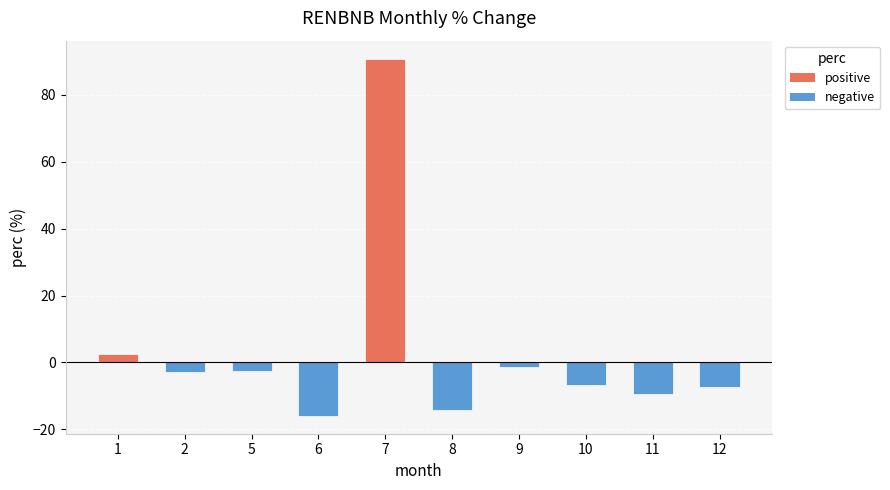

Read the value at 11.

-9.5